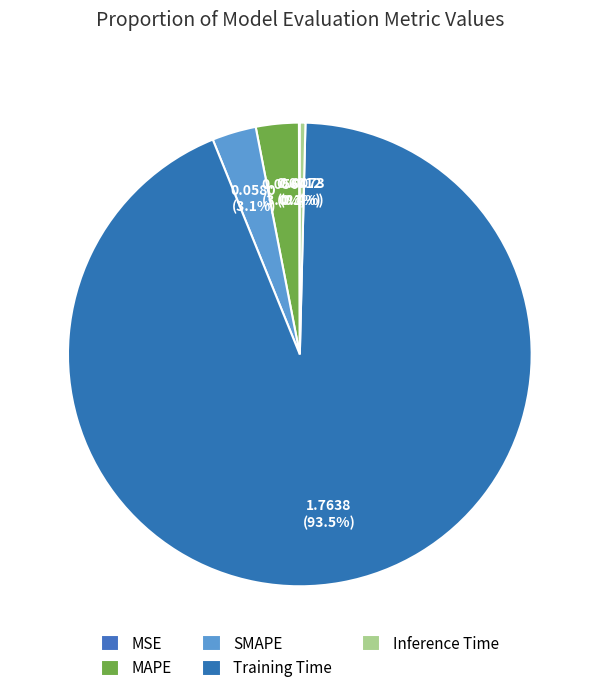

What is the largest slice in the pie chart?

Training Time